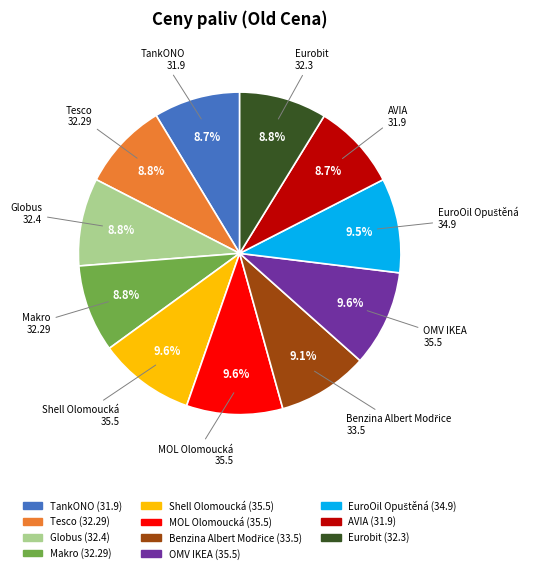

Is the sum of MOL Olomoucká and OMV IKEA greater than half?

No